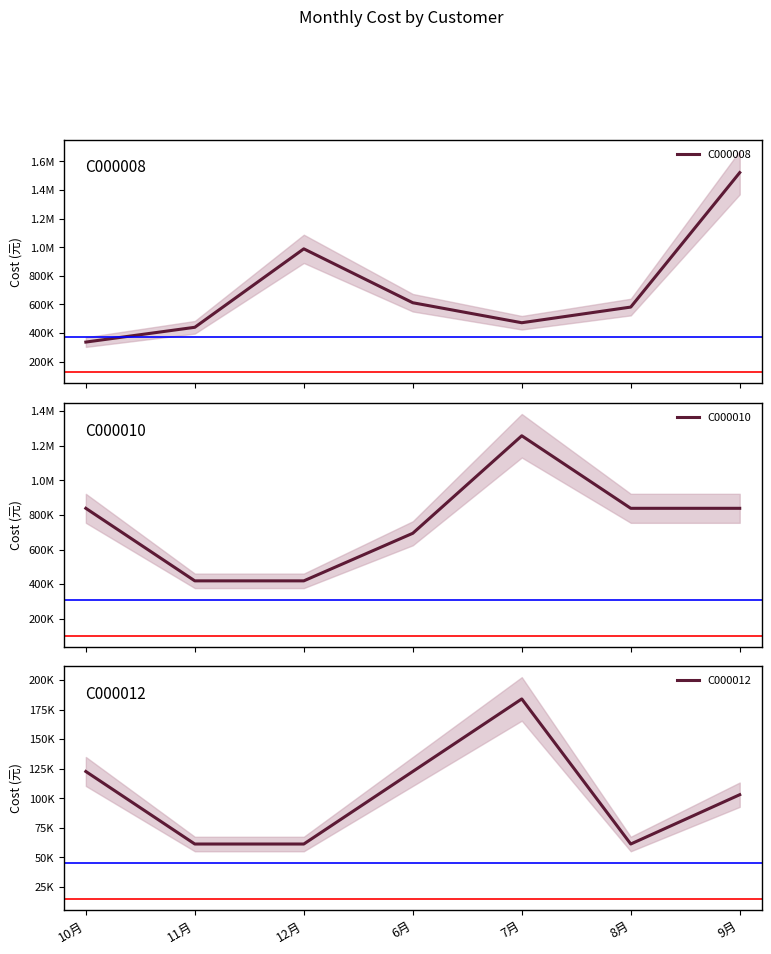

Between which two adjacent categories do C000010 and C000008 first intersect?

10月 and 11月